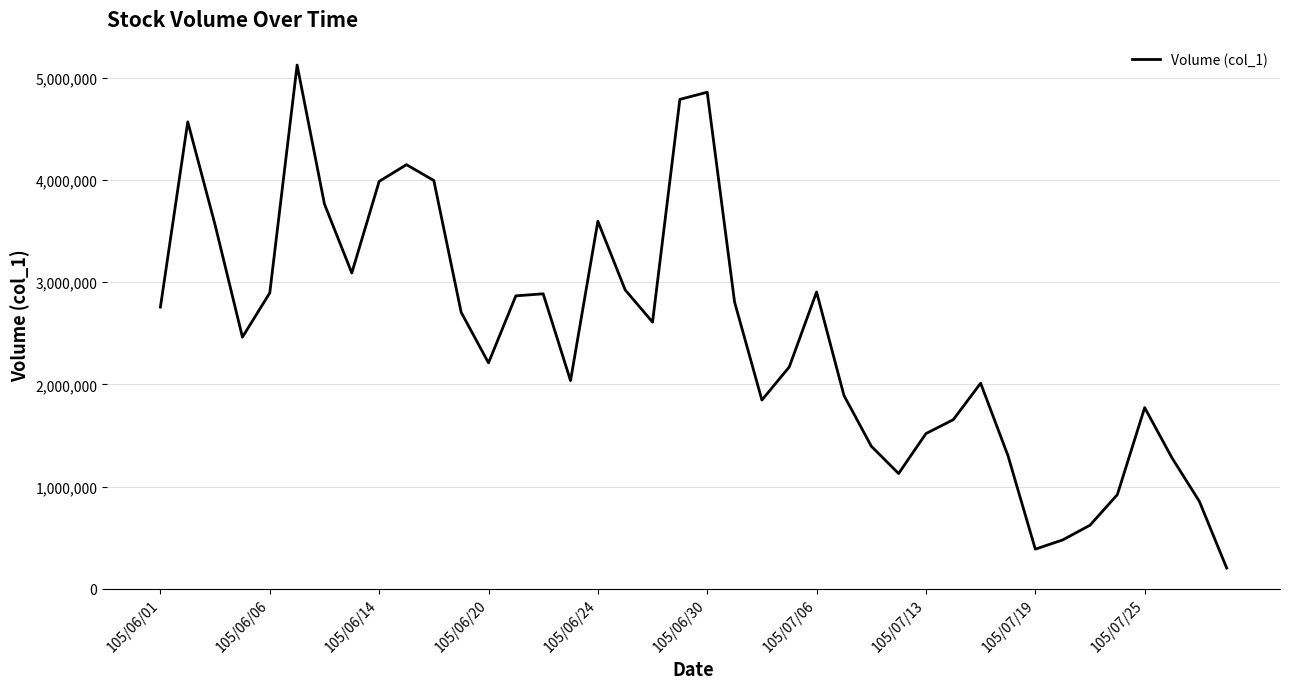

What is the minimum value shown in the chart?

202000